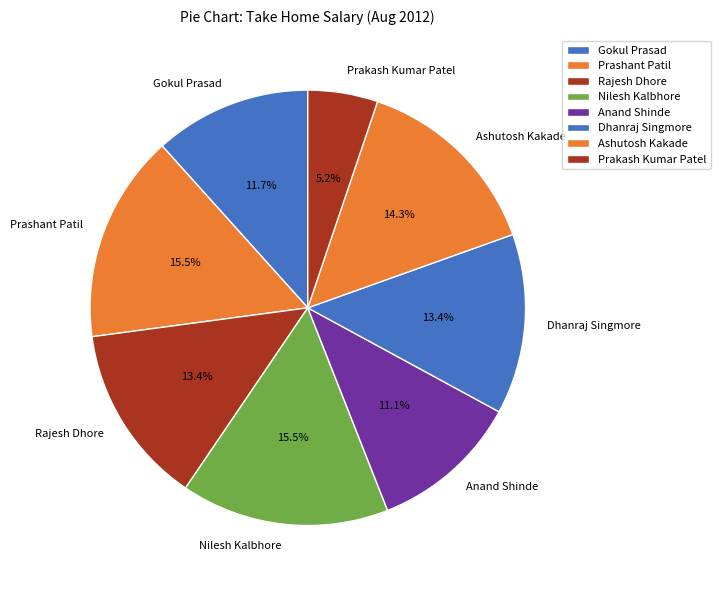

Is there any slice that represents more than half of the pie?

No